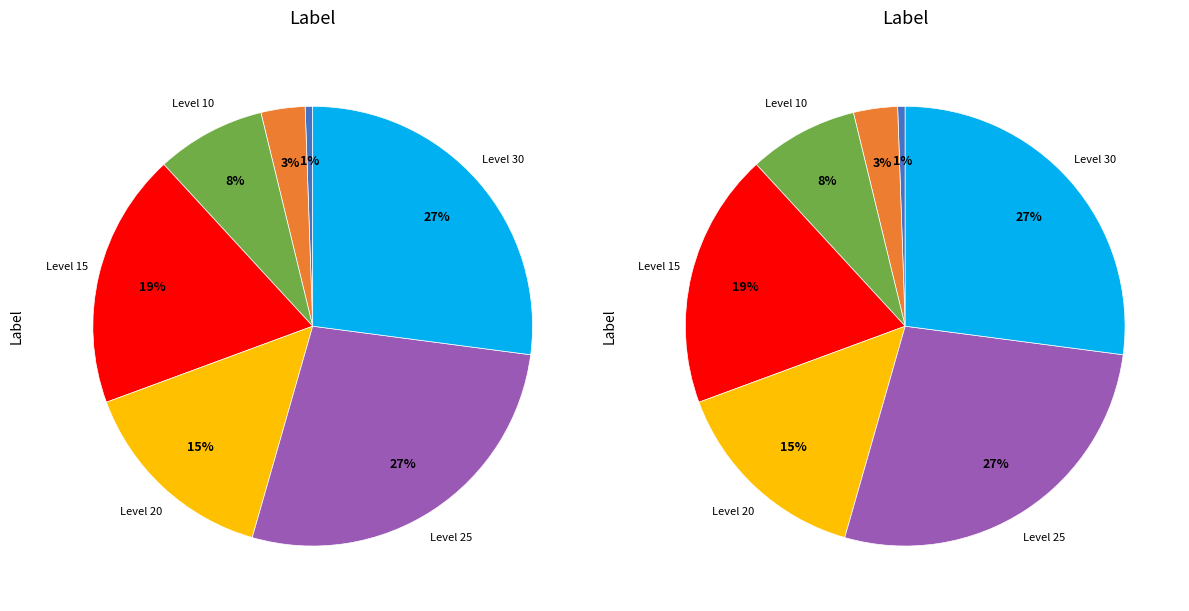

Rank the categories by value from highest to lowest.

Level 30, Level 25, Level 15, Level 20, Level 10, Level 5, Level 1